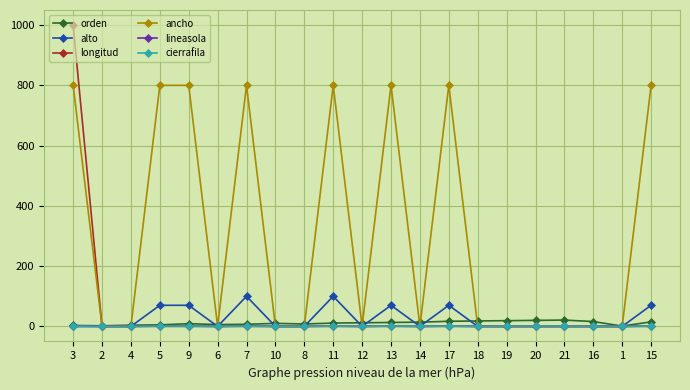

True or false: ancho has more than 0 interior local peaks.

True